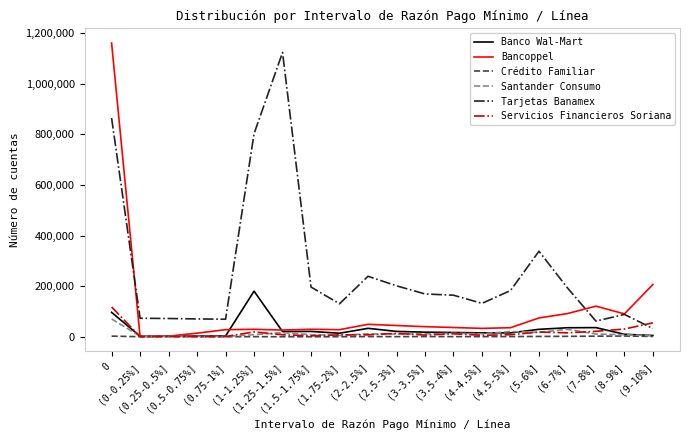

Which series has the largest range (max minus min)?

Bancoppel